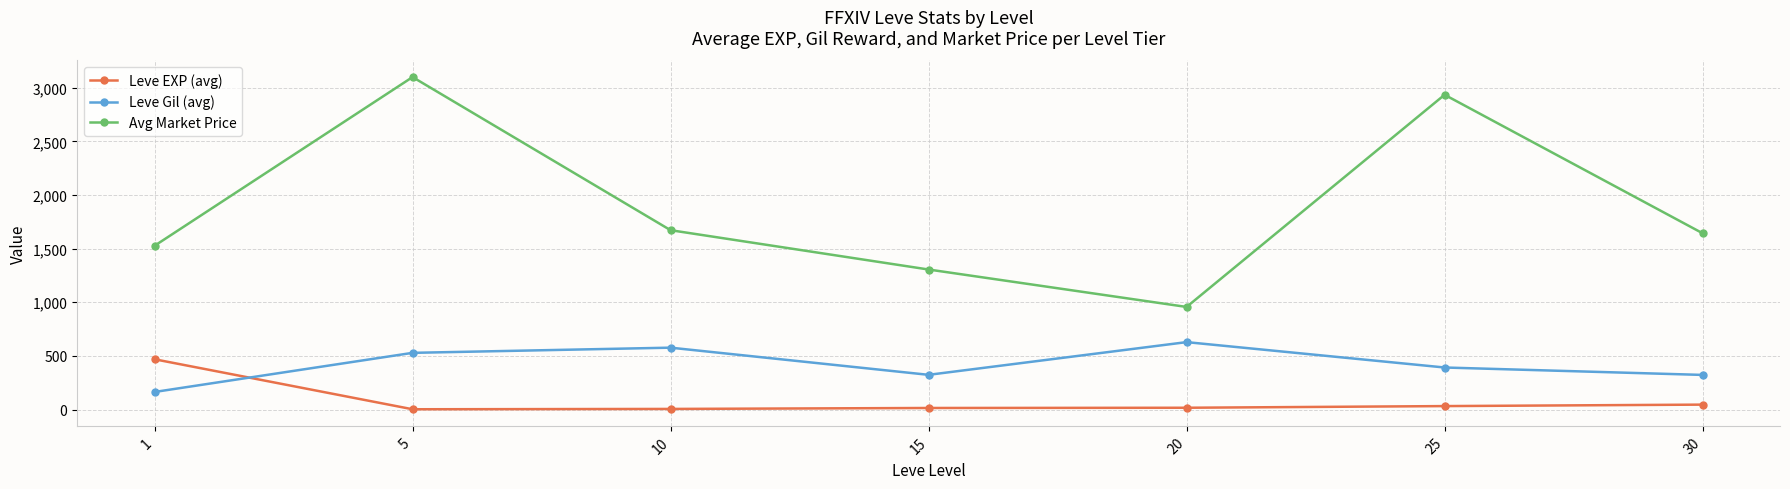

Read the Leve Gil (avg) value at 20.

628.3